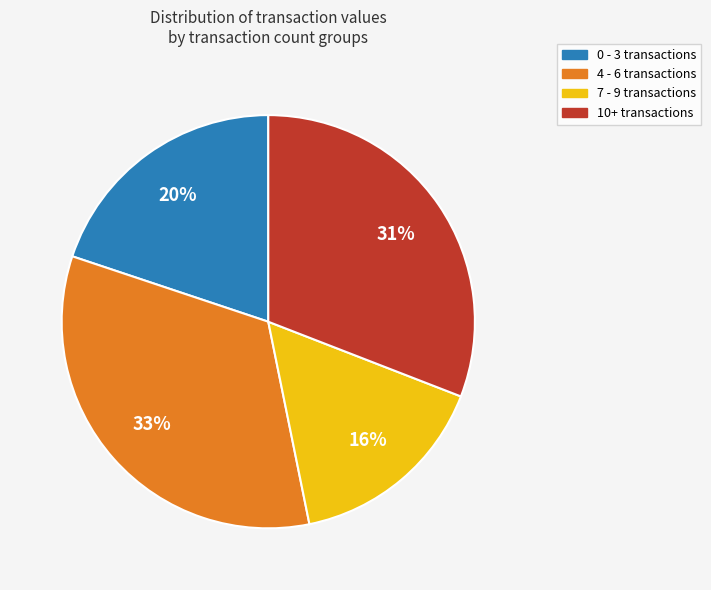

To the nearest percent, what is the difference between the largest and smallest slice percentages?

17%